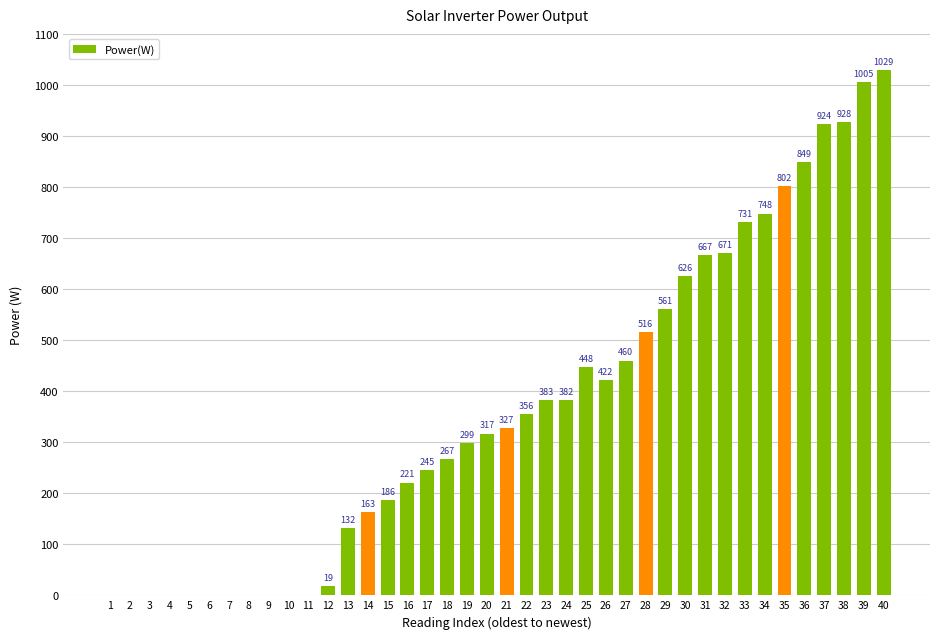

Which category has the highest value across all series?

40